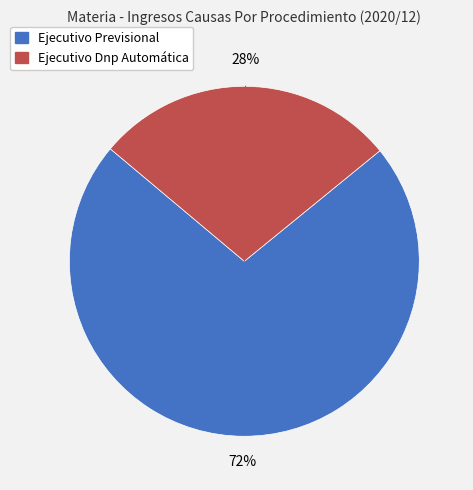

Rank the categories by value from lowest to highest.

Ejecutivo Dnp Automática, Ejecutivo Previsional